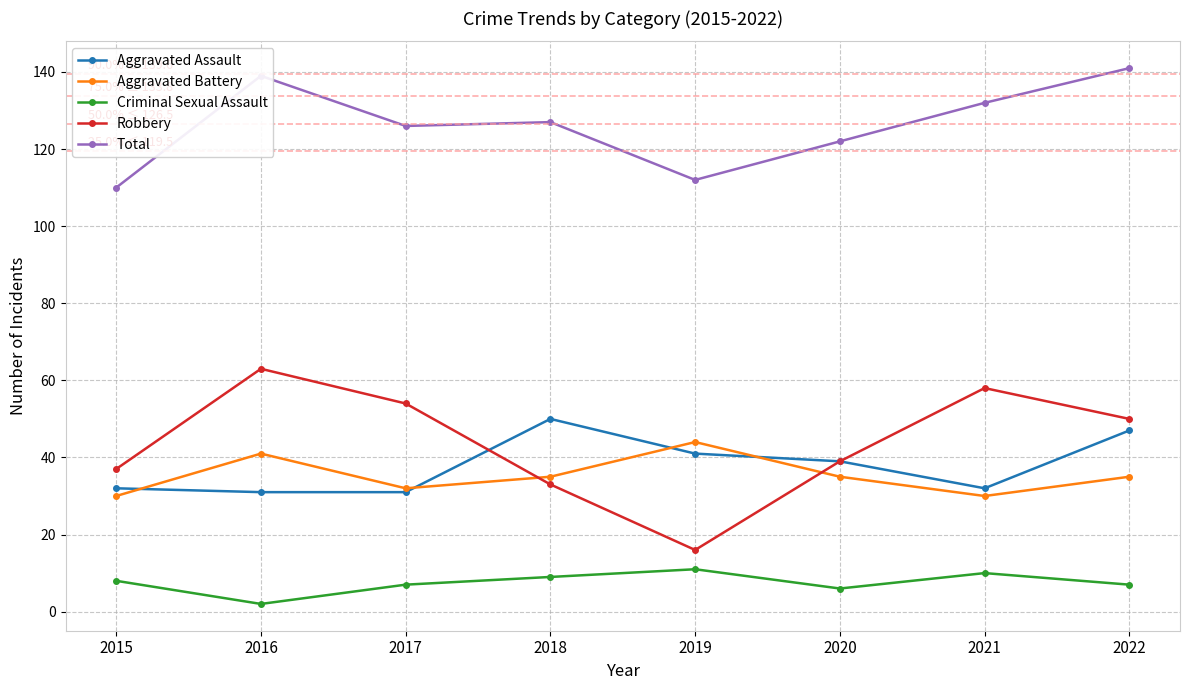

How many categories are shown in the chart?

8